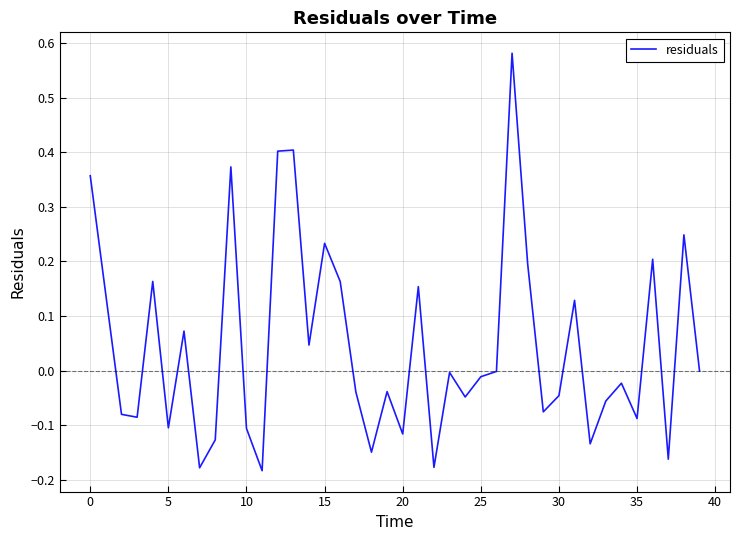

How many lines are shown in the chart?

1